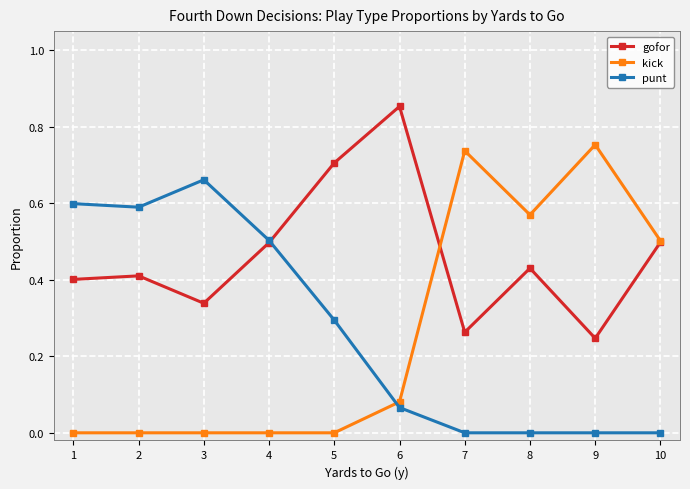

True or false: kick has more than 0 interior local peaks.

True